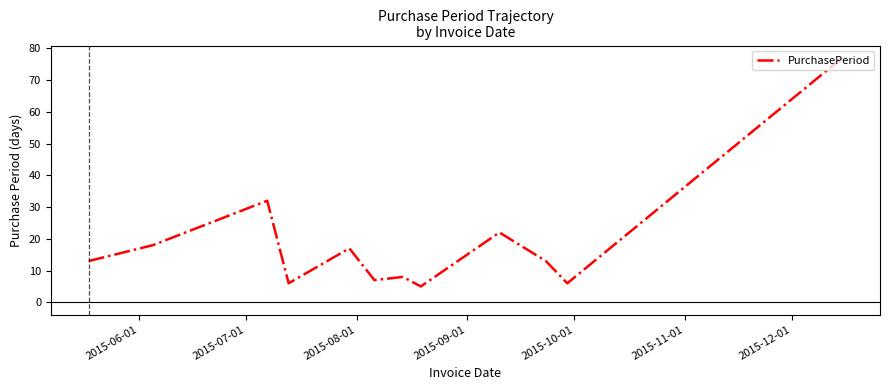

What is the minimum value shown in the chart?

5